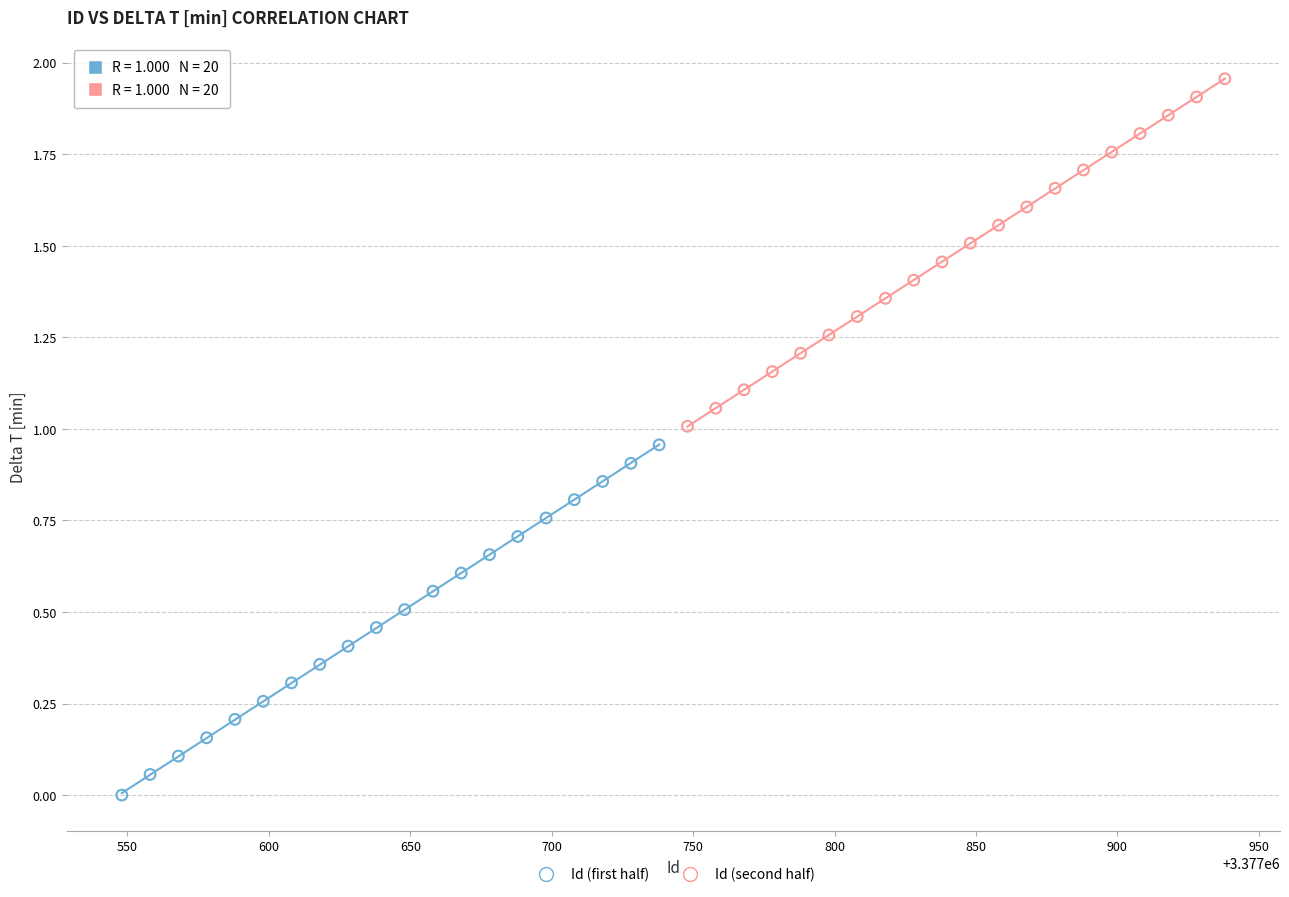

Which series reaches the maximum Y coordinate?

Id (second half)